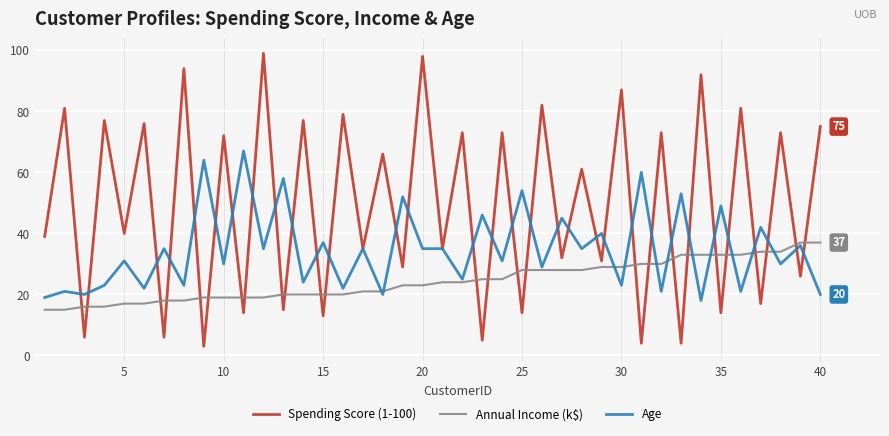

What are all the series names shown in the legend?

Spending Score (1-100), Annual Income (k$), Age